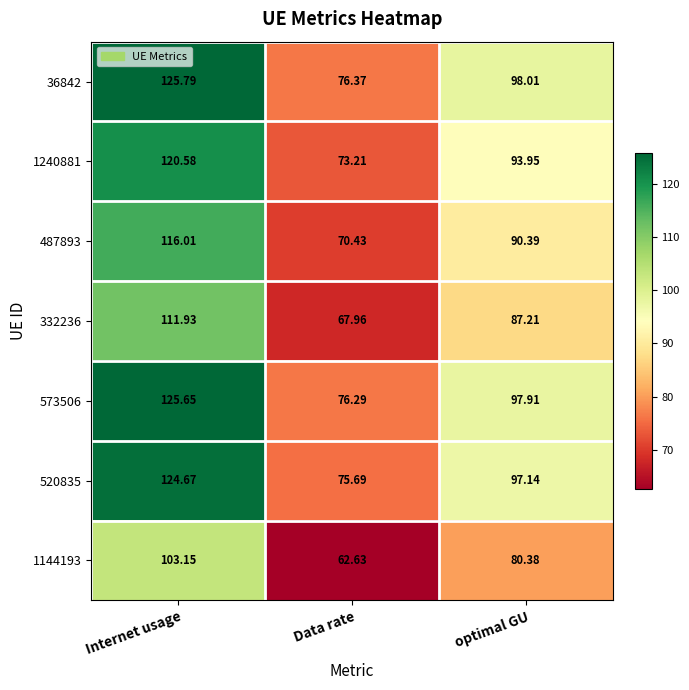

What is the difference between the highest and lowest values at Internet usage?

22.6